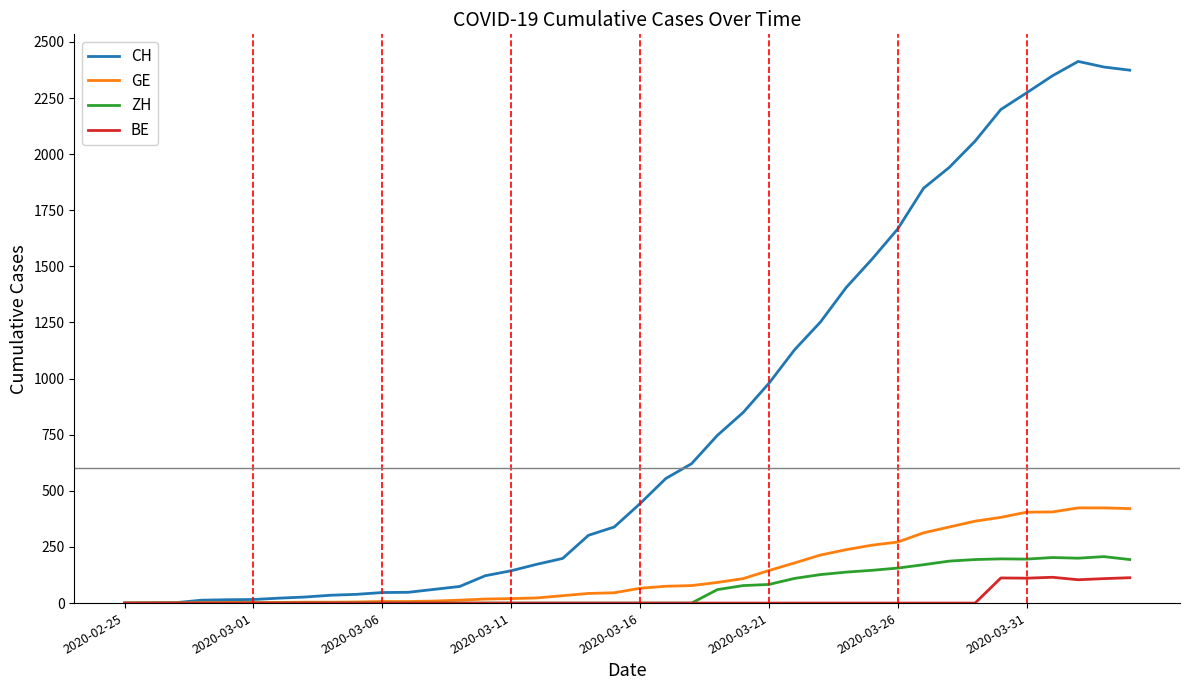

How many values in the BE series exceed 0?

6